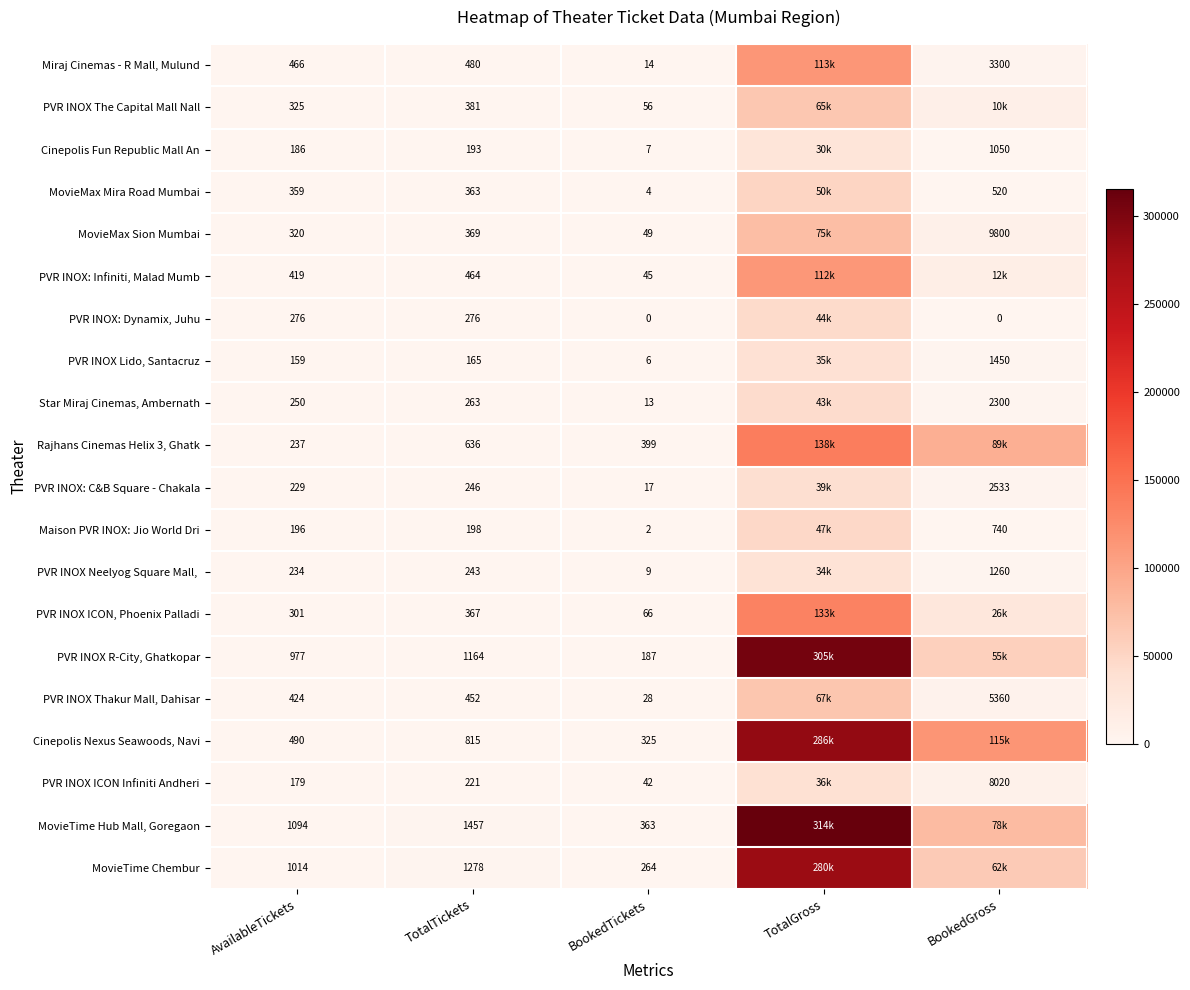

What is the spread (max minus min) of values at TotalTickets?

1292